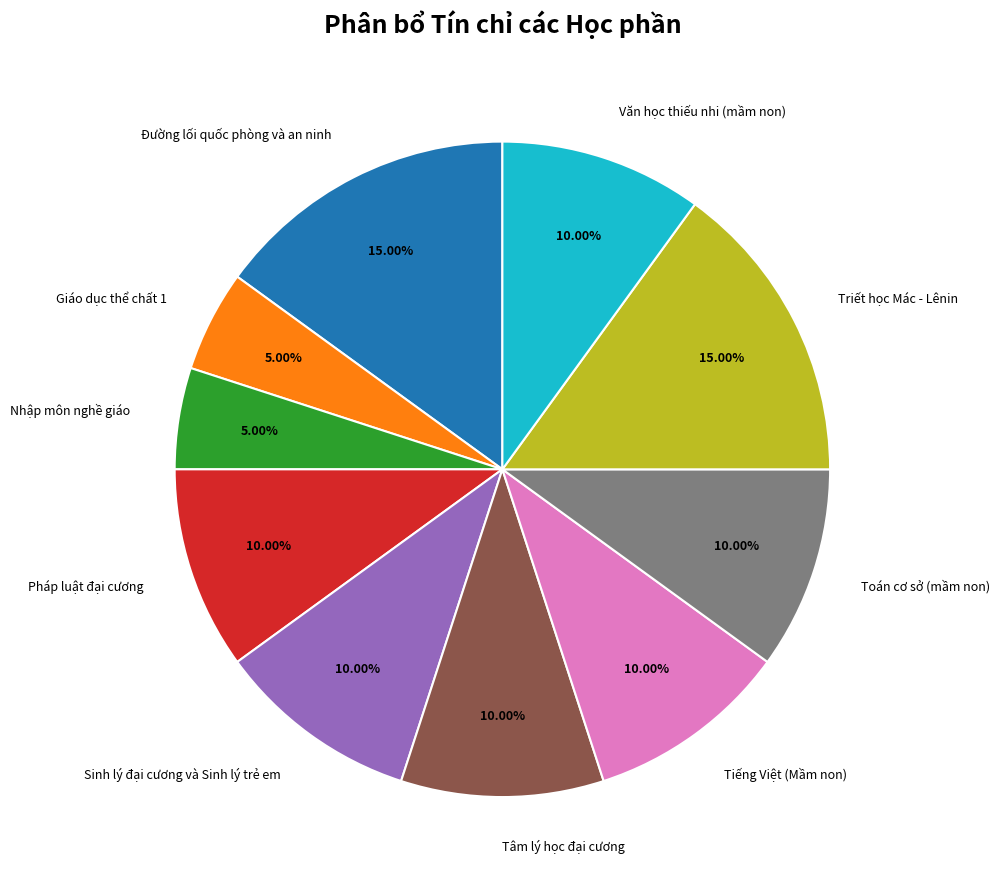

To the nearest percent, what is the average slice percentage?

10%